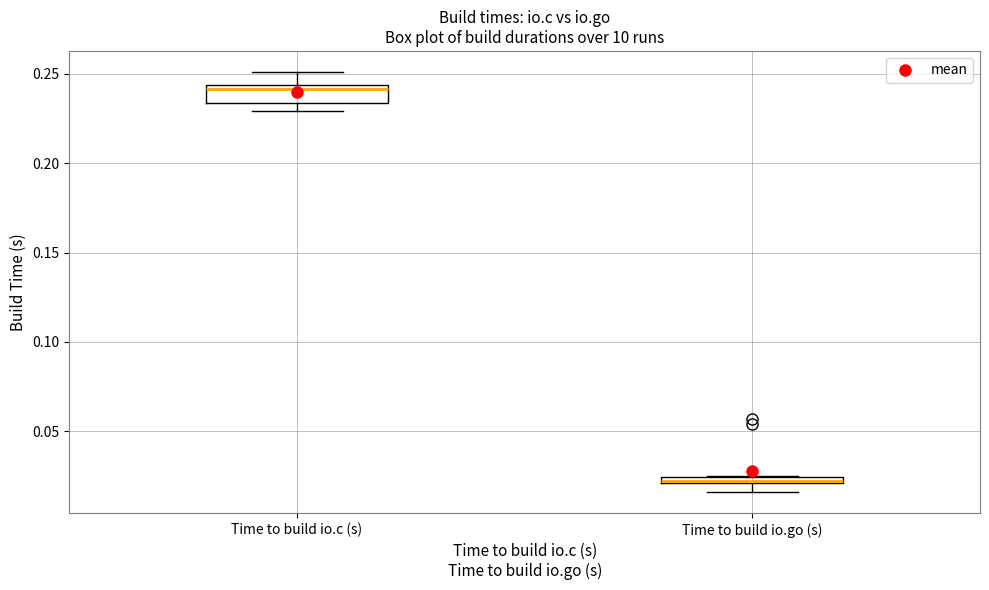

Where is the upper edge of the box for Time to build io.go (s) on the y-axis? The values are not printed on the chart, so give them approximately, as read against the axis.

0.025